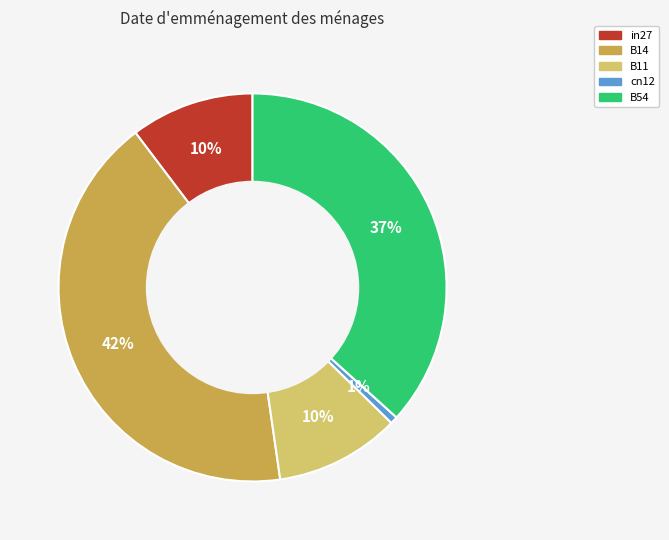

Which category has the biggest portion of the pie?

B14